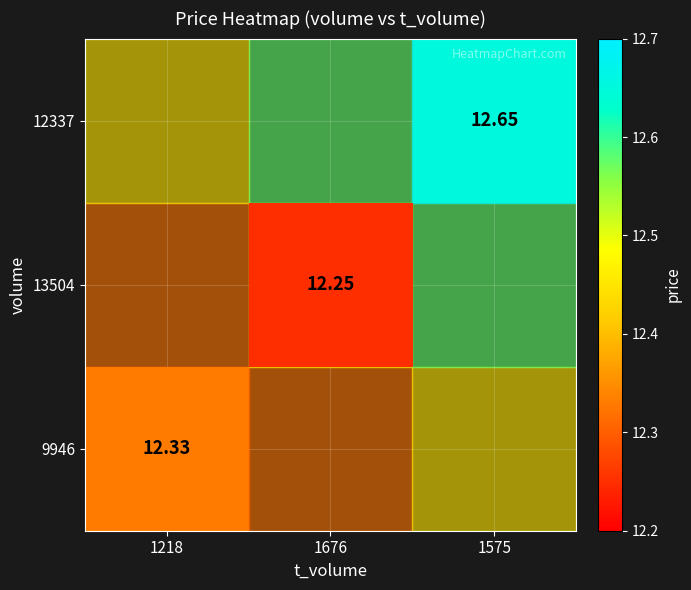

Rank the series at 1575 from highest to lowest value.

9946, 13504, 12337